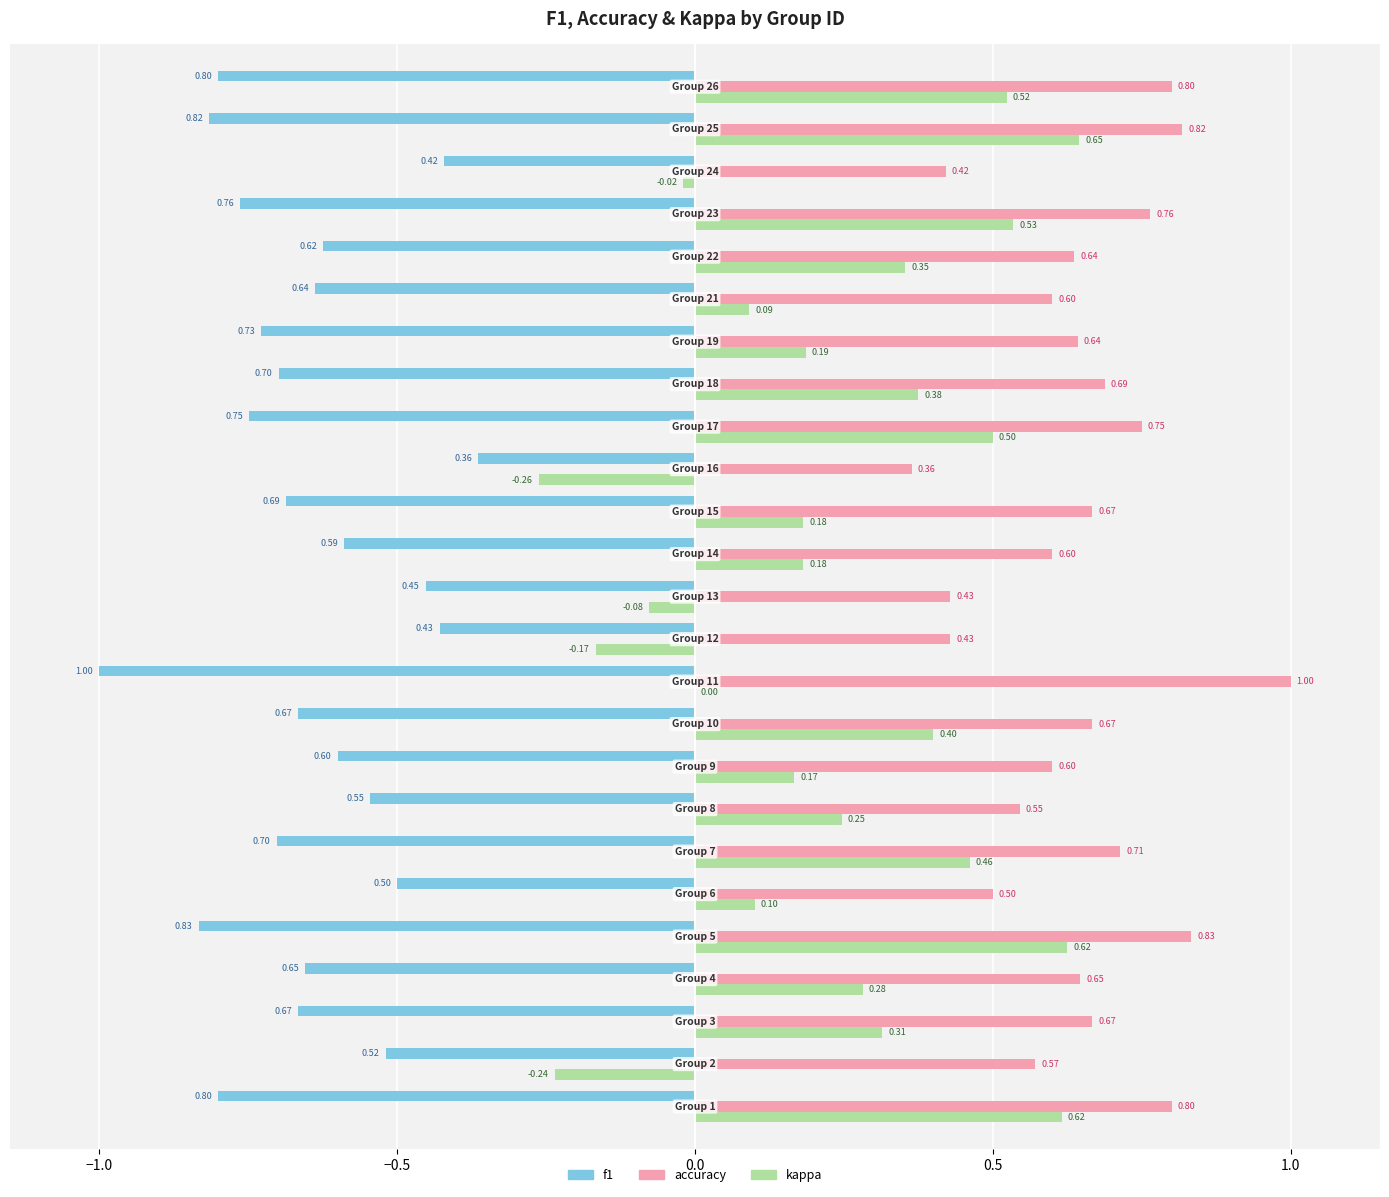

Between 8 and 14, which series saw the biggest shift?

f1